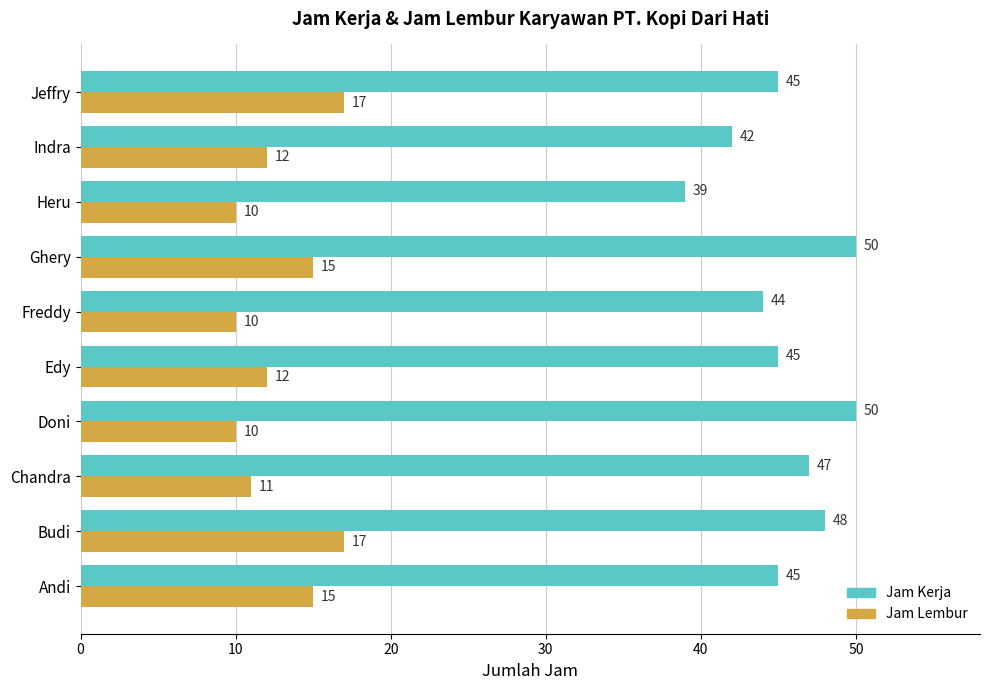

At Ghery, list the series in order from largest to smallest.

Jam Kerja, Jam Lembur